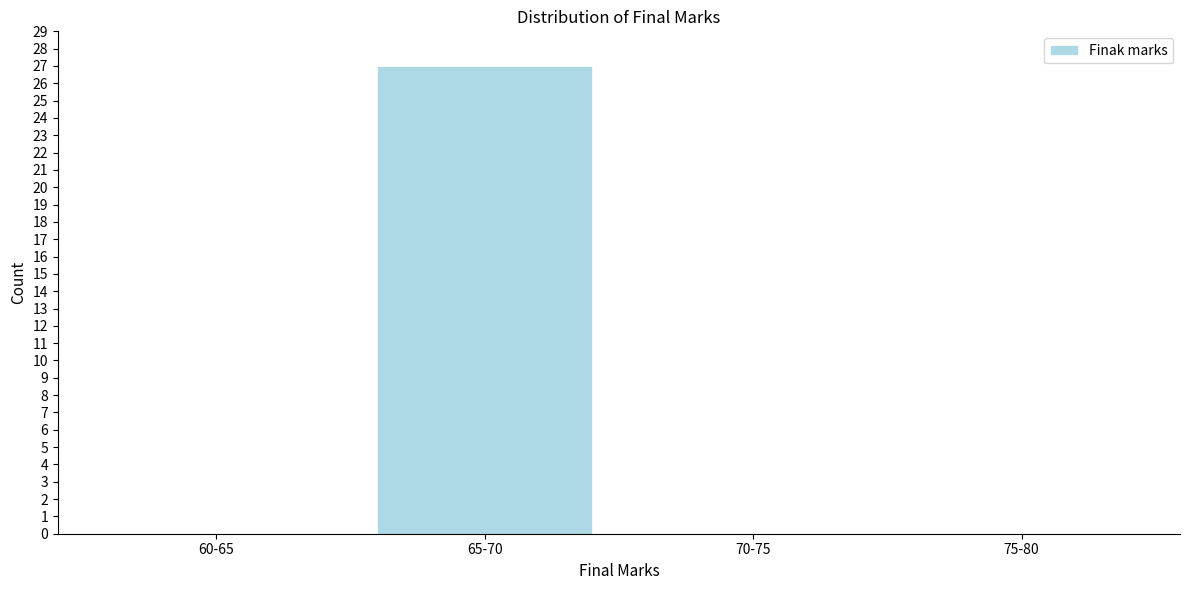

Reading left to right, what are all the values shown in this chart?

60-65=0	65-70=27	70-75=0	75-80=0